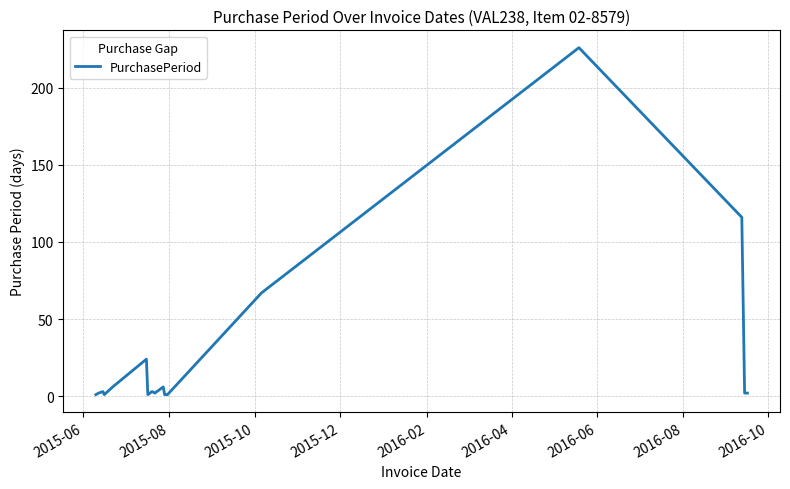

What is the greatest value displayed?

226